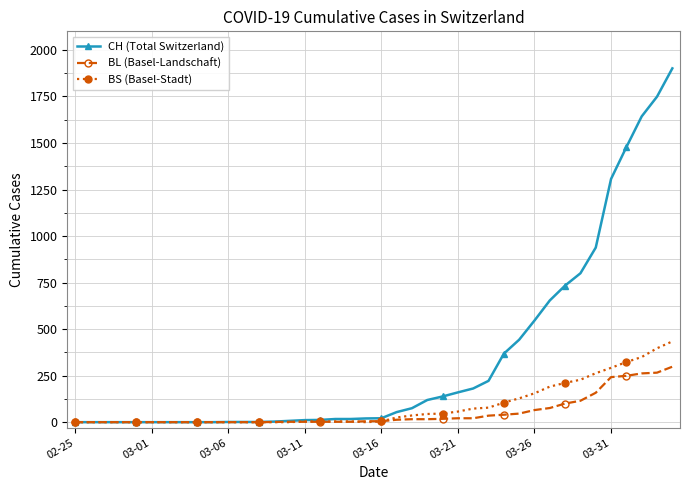

What is the sum of all BL (Basel-Landschaft) values?

2078